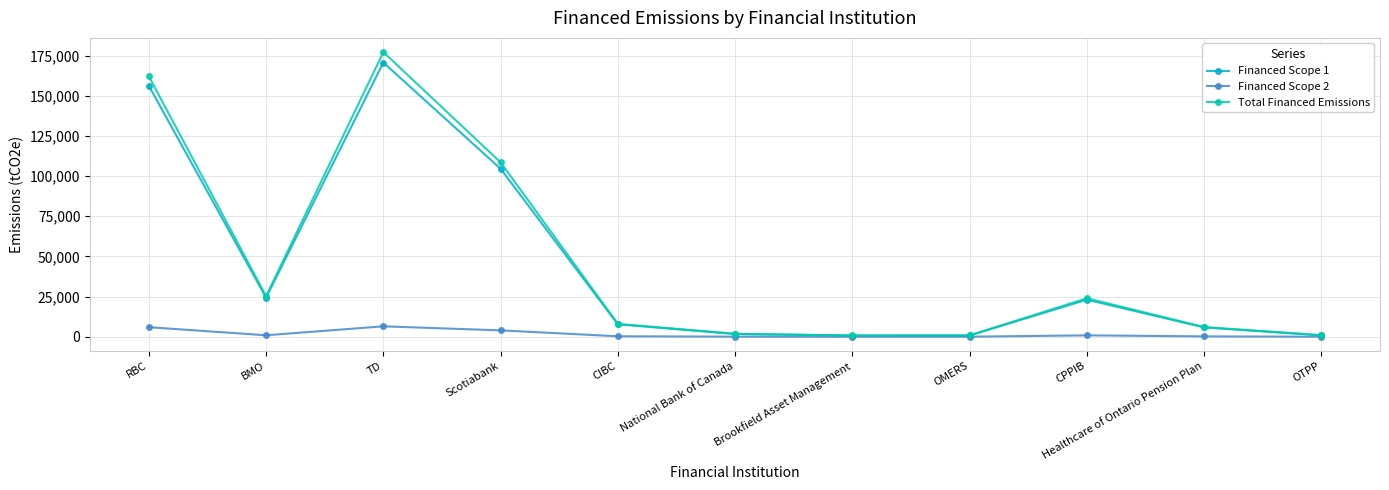

What is the difference between the maximum and minimum values in the Total Financed Emissions series?

176408.4